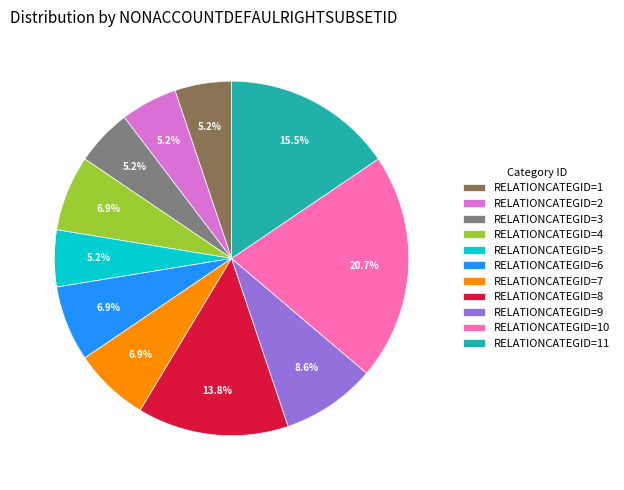

Is there a majority slice in this chart?

No